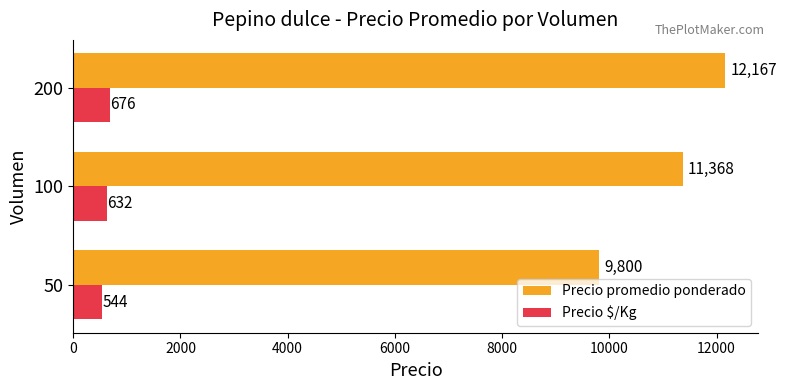

Which series has the largest total across all categories?

Precio promedio ponderado